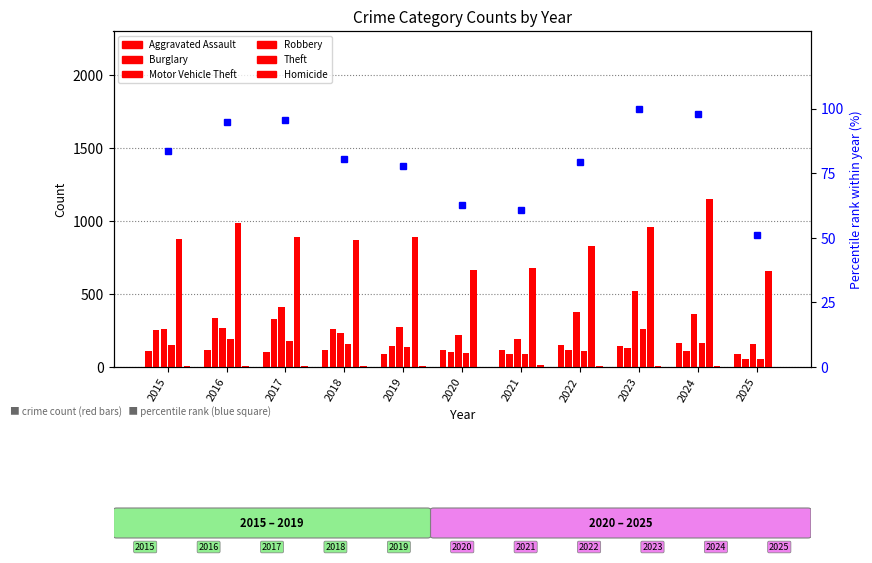

Rank the series by their maximum value, from highest to lowest.

Theft, Motor Vehicle Theft, Burglary, Robbery, Aggravated Assault, Homicide